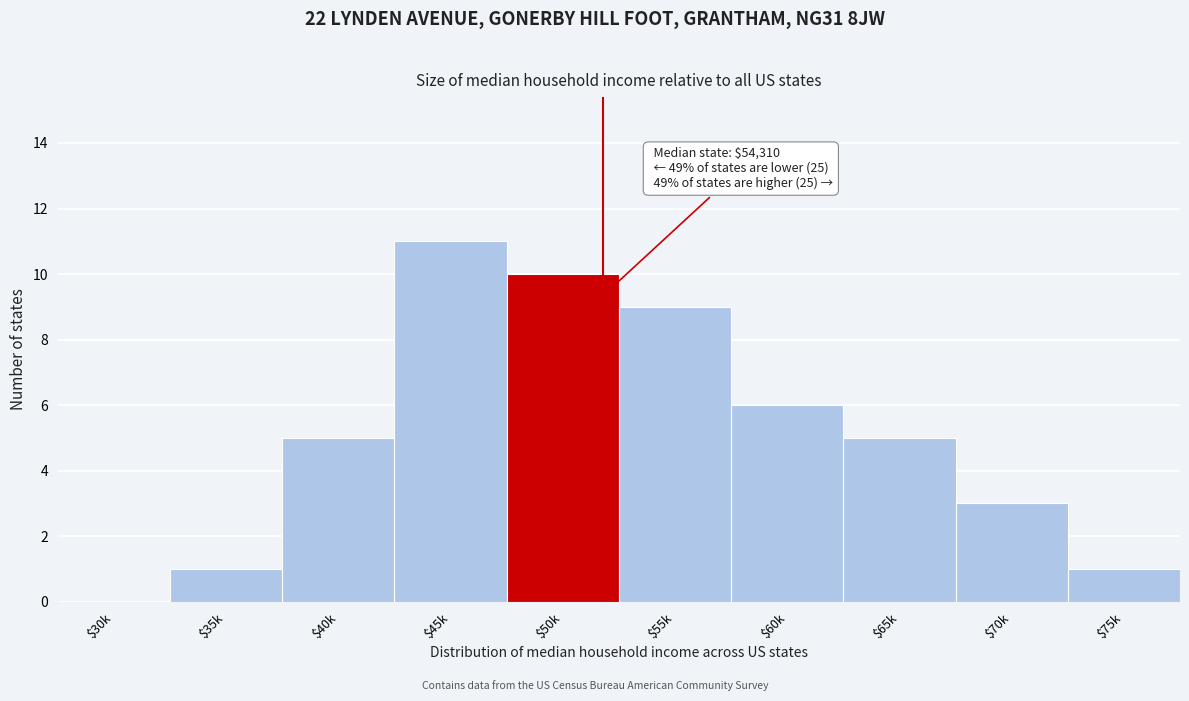

What is the greatest value displayed?

11